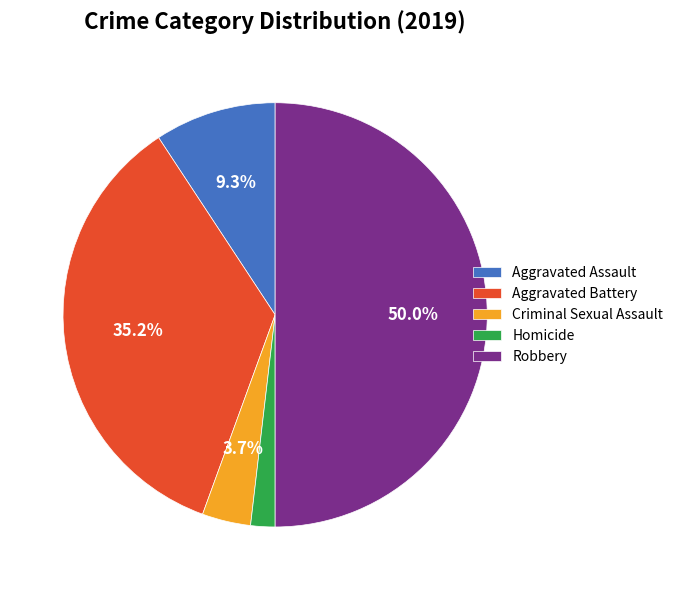

Approximately how many times larger is the value at Aggravated Assault compared to Robbery?

0.2